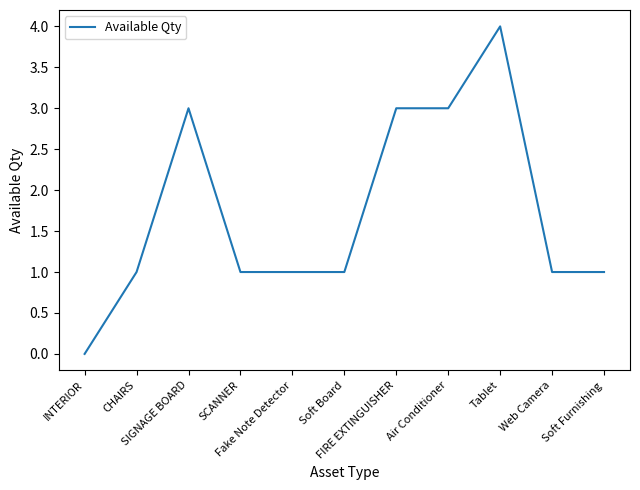

What is the difference between the values at INTERIOR and SCANNER?

1